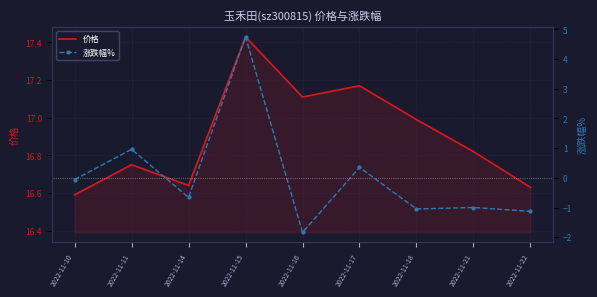

Is the value of 涨跌幅% at 2022-11-10 greater than the value of 价格 at 2022-11-17?

No